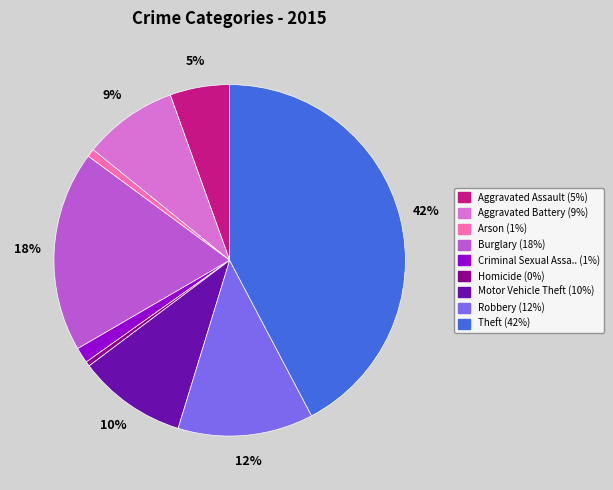

To the nearest percent, what is the average slice percentage?

11%